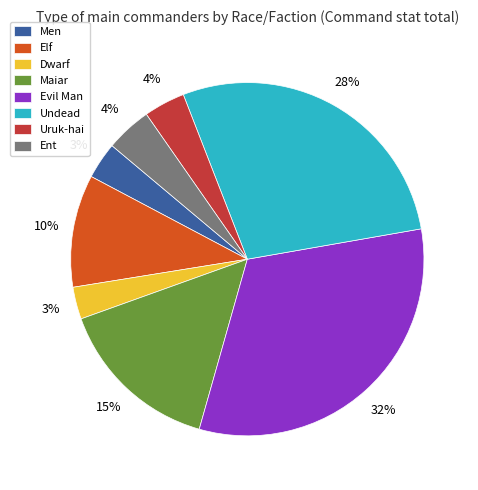

The Elf slice represents 1% of the pie. True or false?

False